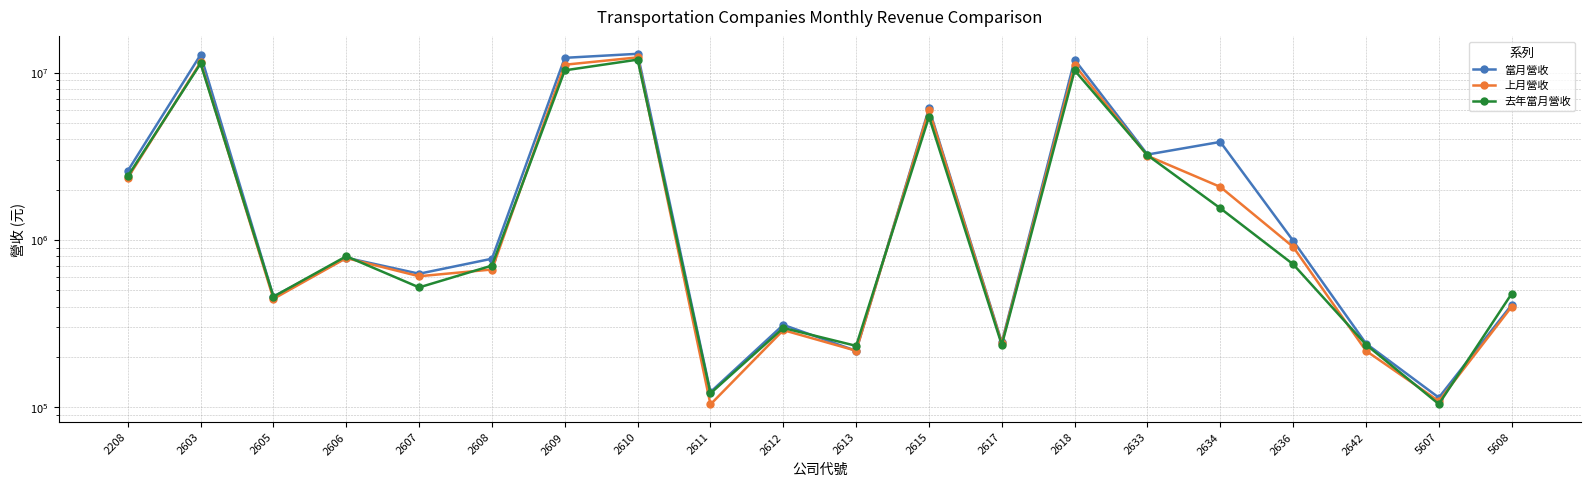

At which category is the sum across all series the highest?

2610